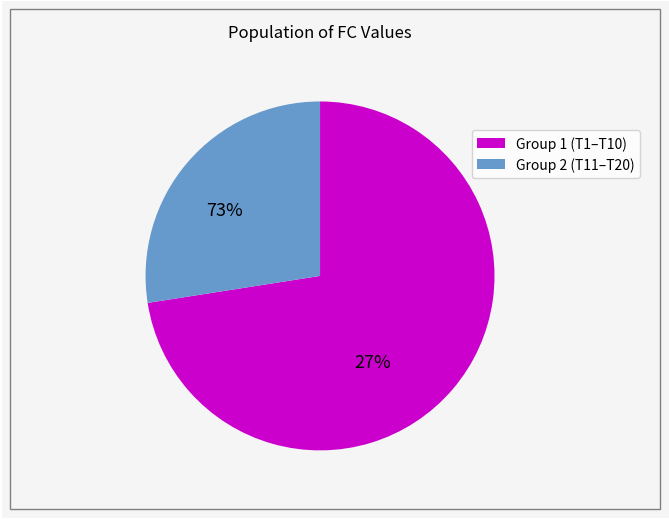

True or false: 16 accounts for 0% of the total.

True